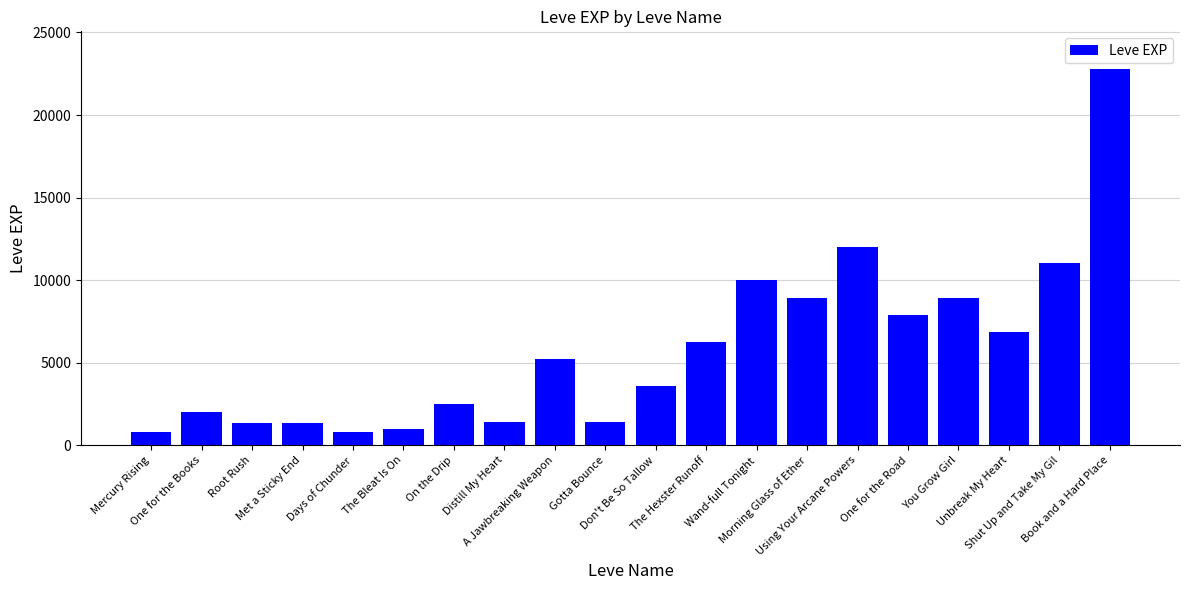

Count the number of categories in the chart.

20